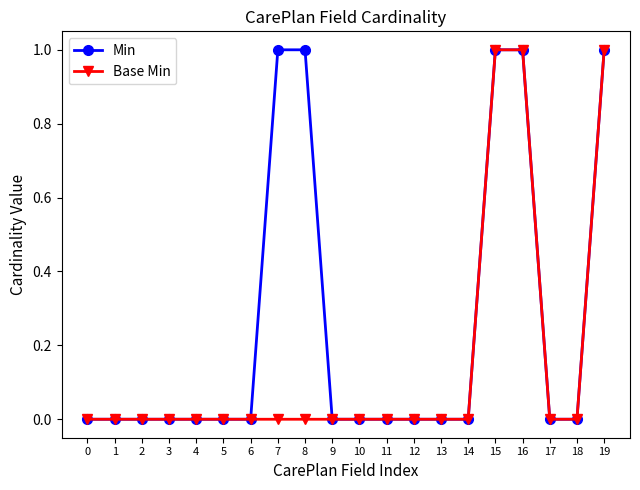

Which series has the largest total across all categories?

Min